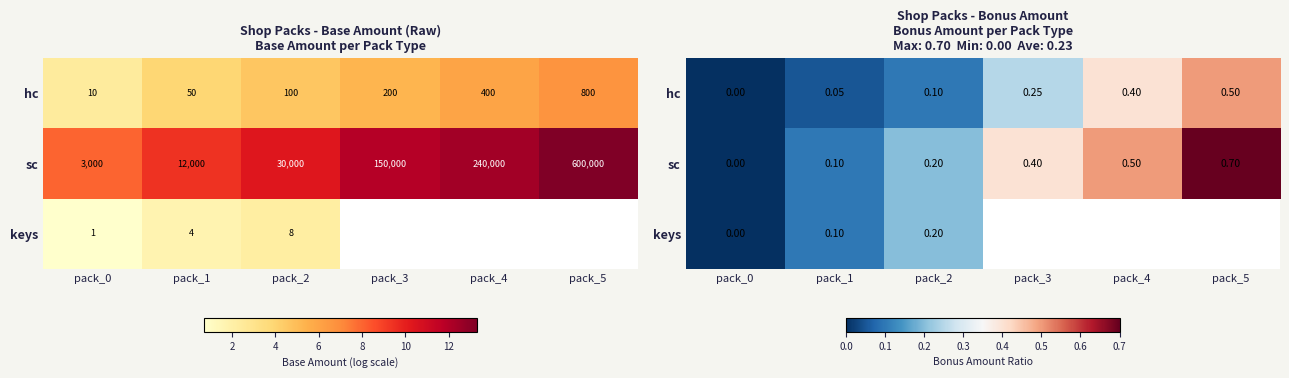

At which category does the chart reach its minimum across all series?

pack_0